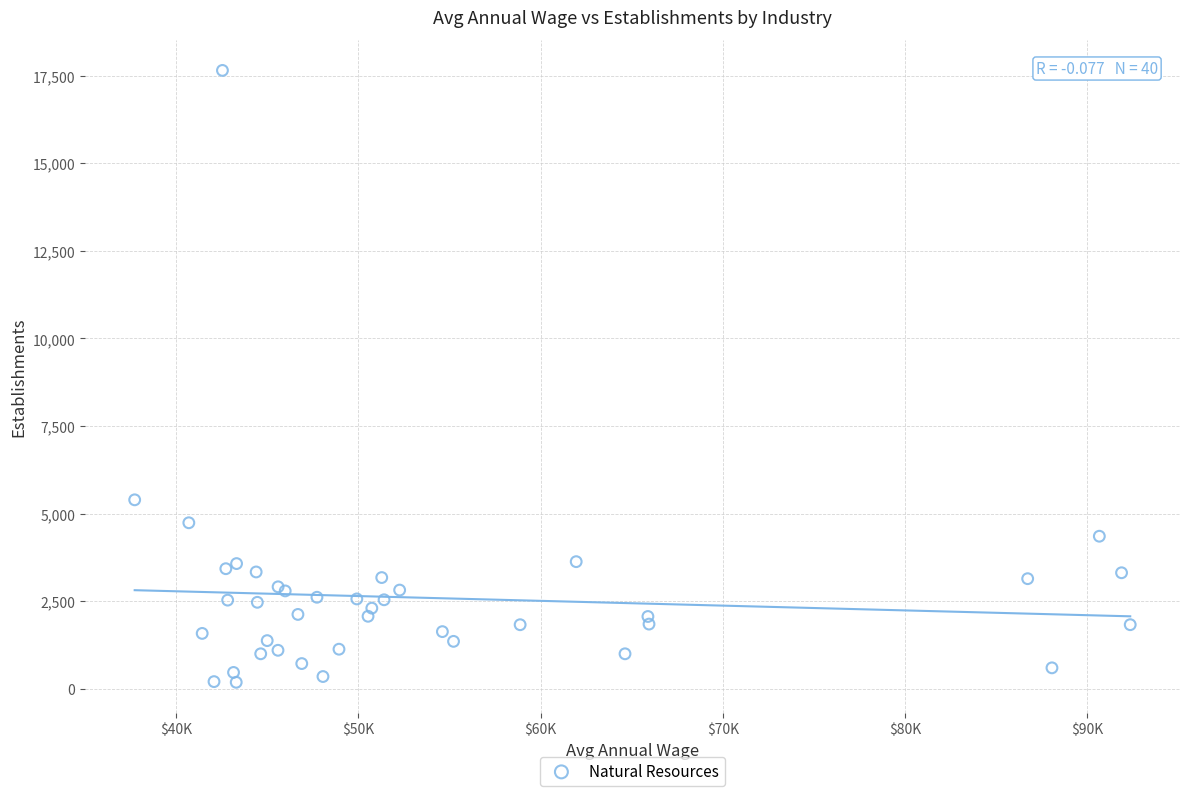

What Y value in the scatter plot is closest to 8918?

5394